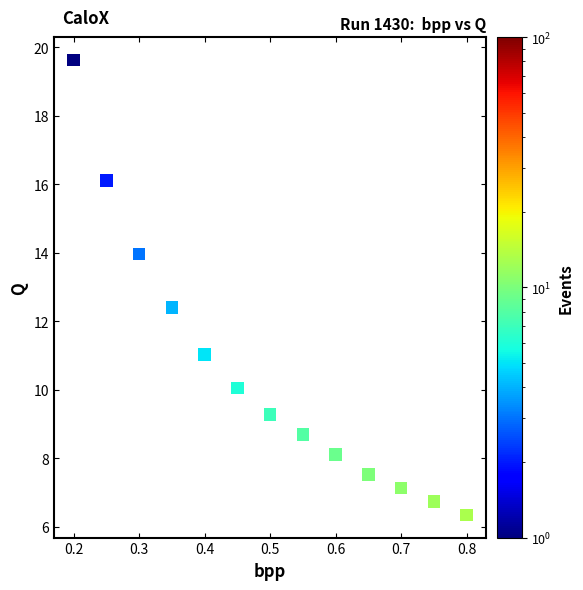

What is the range of Y values (max minus min)?

13.3